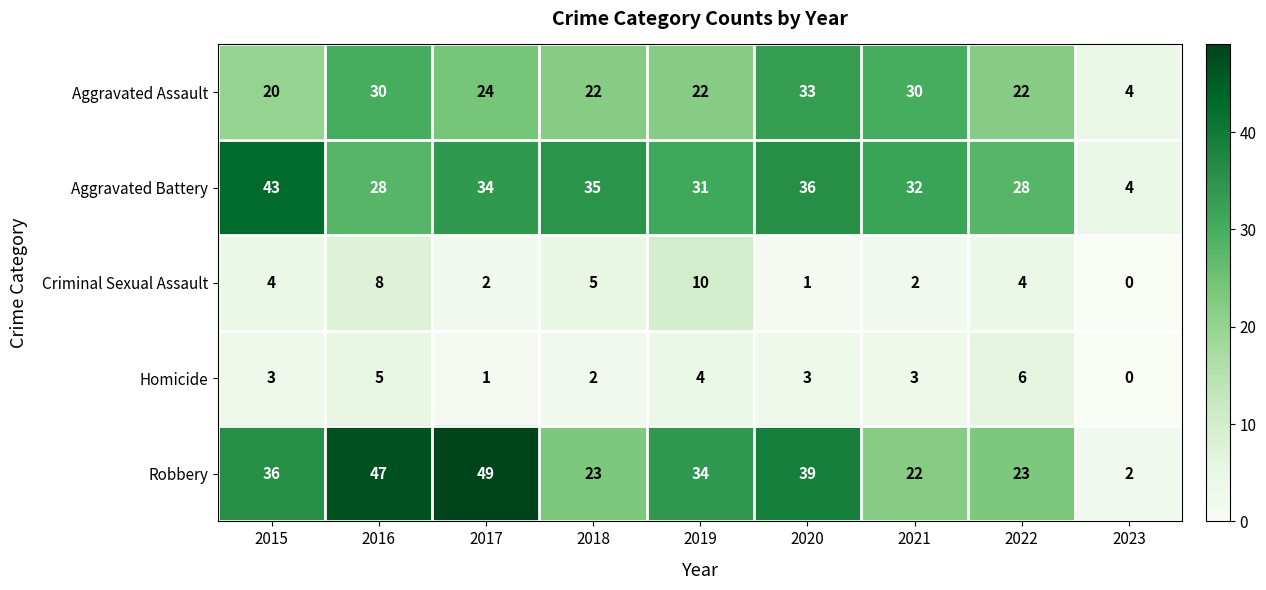

At which label does Aggravated Assault first exceed 22?

2016